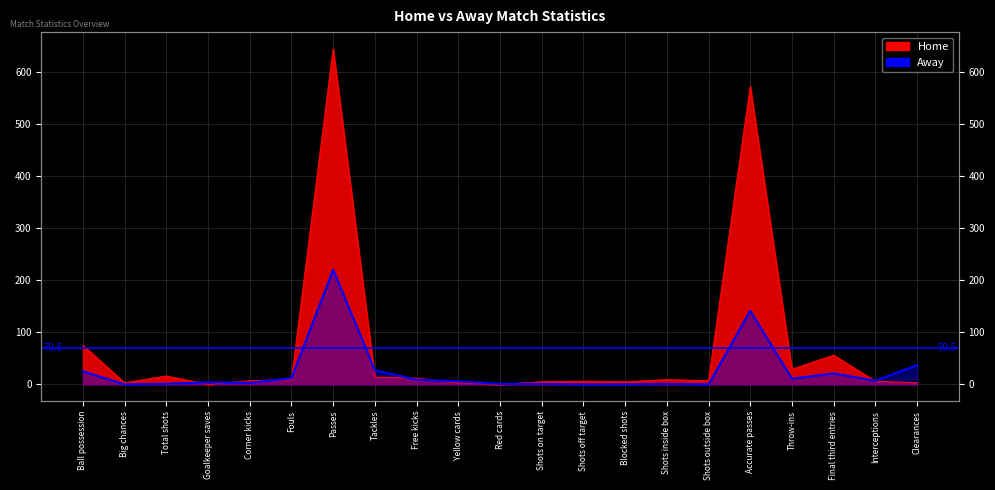

The value of Home at Throw-ins is 50. True or false?

False